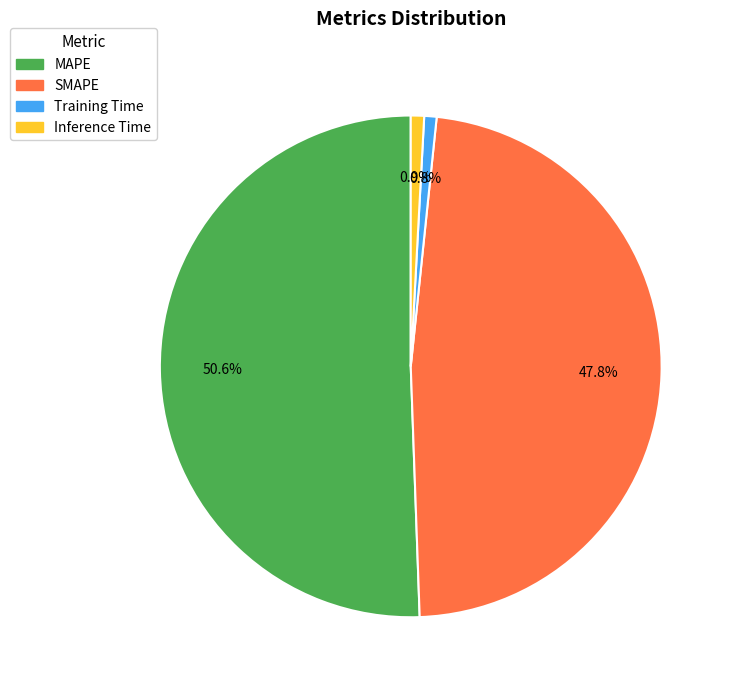

What portion of the pie excludes Training Time?

99.2%